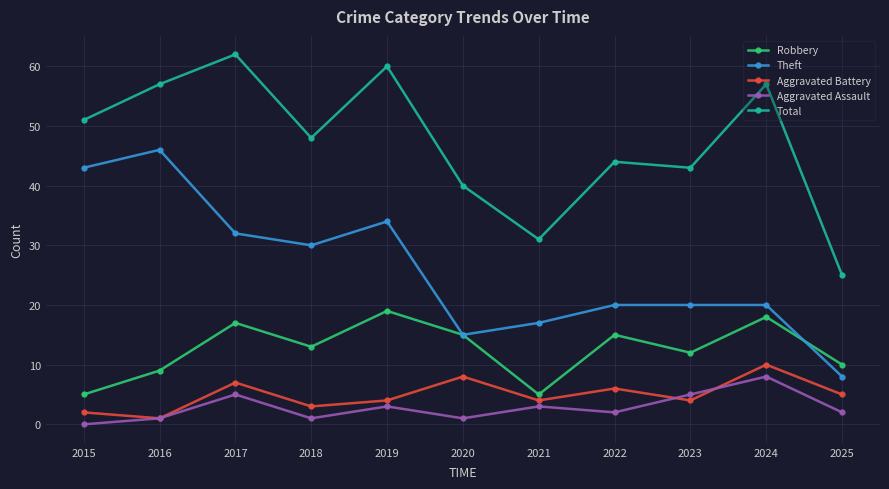

How many values in Aggravated Assault are above zero?

10